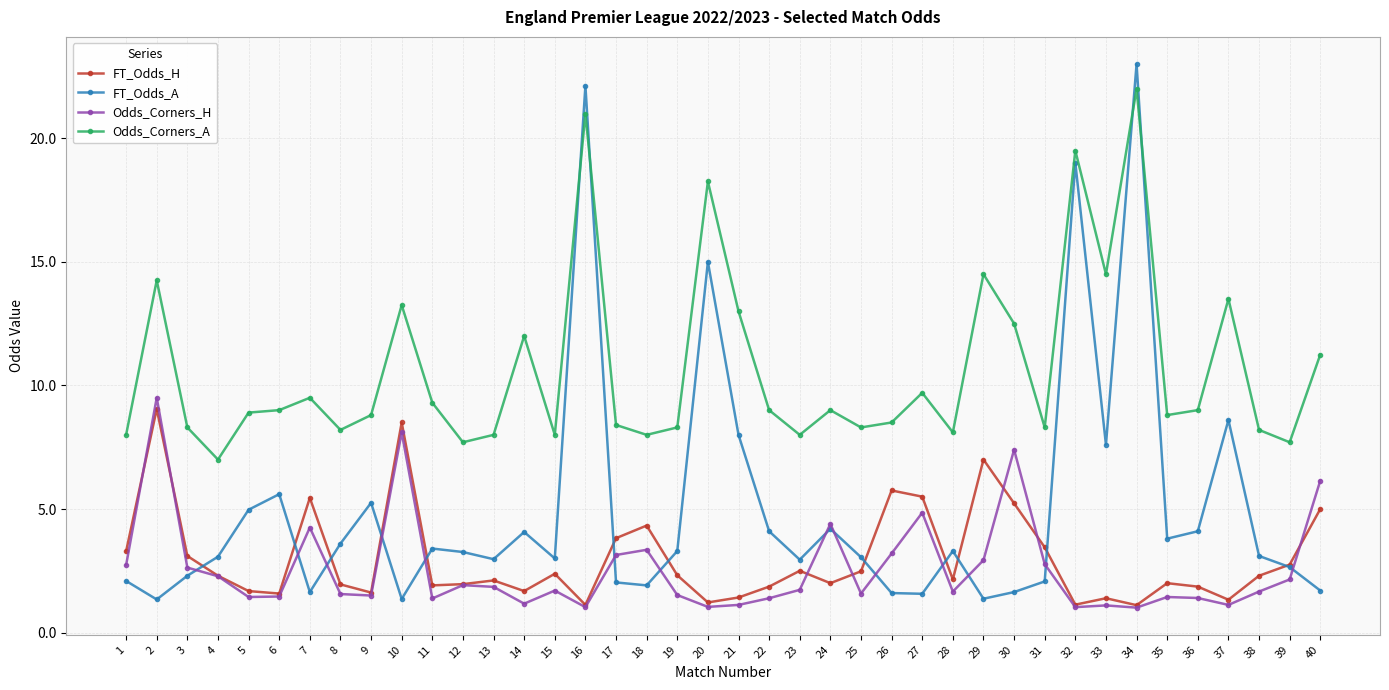

At how many categories does at least one series exceed 6?

40